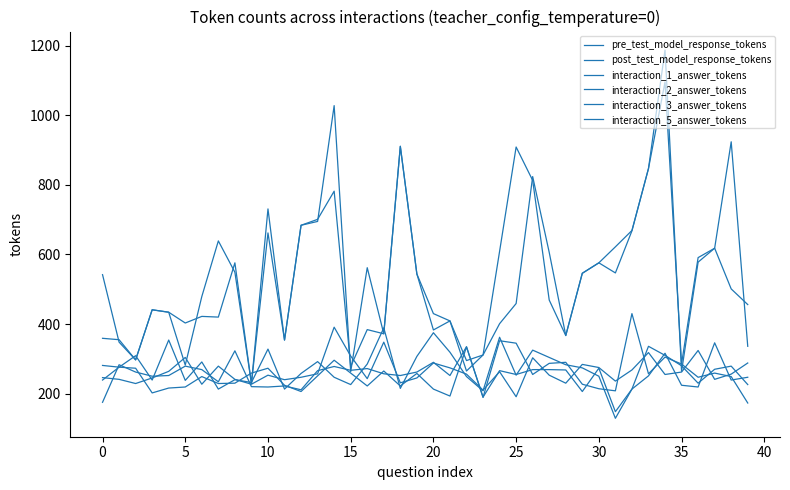

Does the chart display data point markers on the line(s)?

No